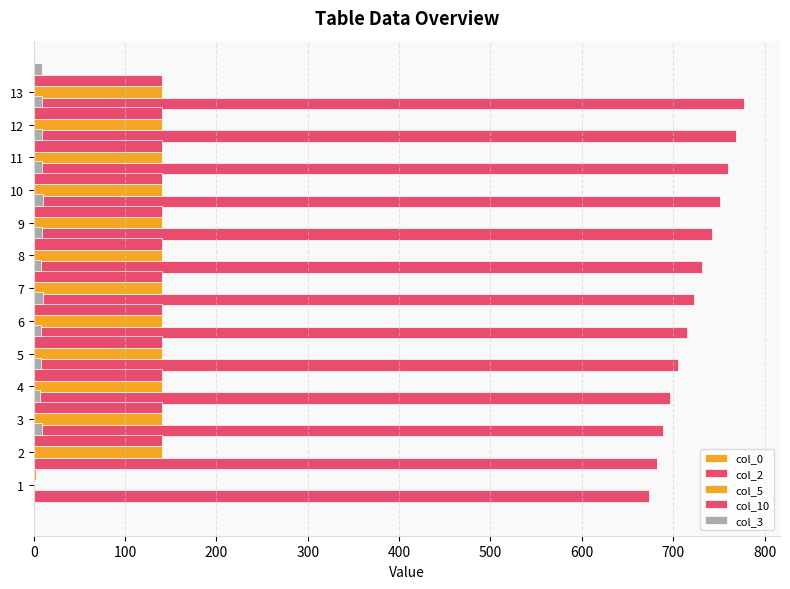

How many data points does each series have?

13